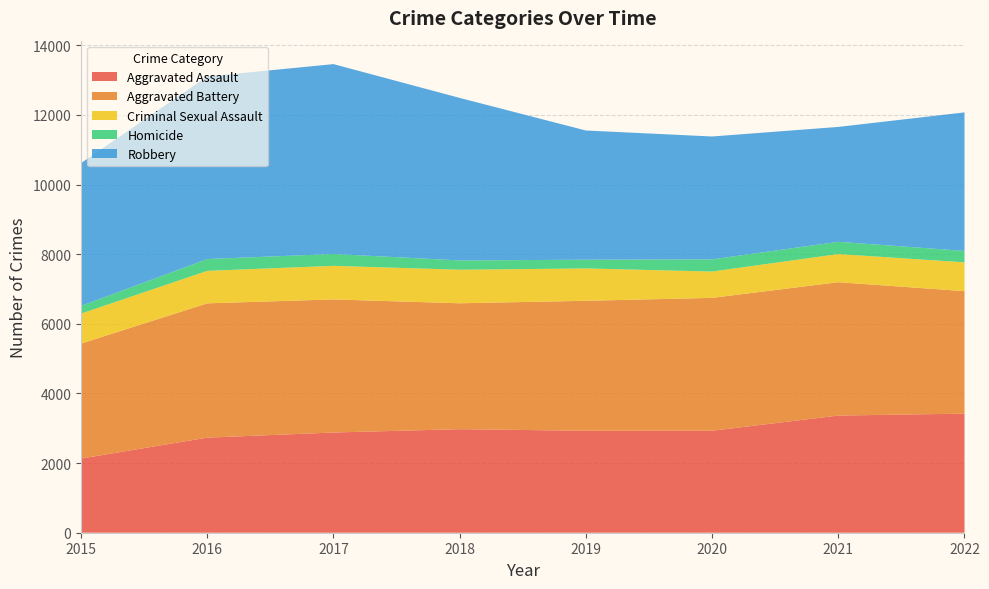

Reading left to right, extract all data points from this chart.

Aggravated Assault: 2015=2130	2016=2731	2017=2878	2018=2974	2019=2928	2020=2929	2021=3365	2022=3420
Aggravated Battery: 2015=3302	2016=3857	2017=3822	2018=3616	2019=3733	2020=3816	2021=3830	2022=3518
Criminal Sexual Assault: 2015=861	2016=933	2017=965	2018=963	2019=930	2020=756	2021=809	2022=827
Homicide: 2015=221	2016=339	2017=341	2018=267	2019=250	2020=350	2021=351	2022=328
Robbery: 2015=4101	2016=5243	2017=5453	2018=4668	2019=3711	2020=3529	2021=3300	2022=3979